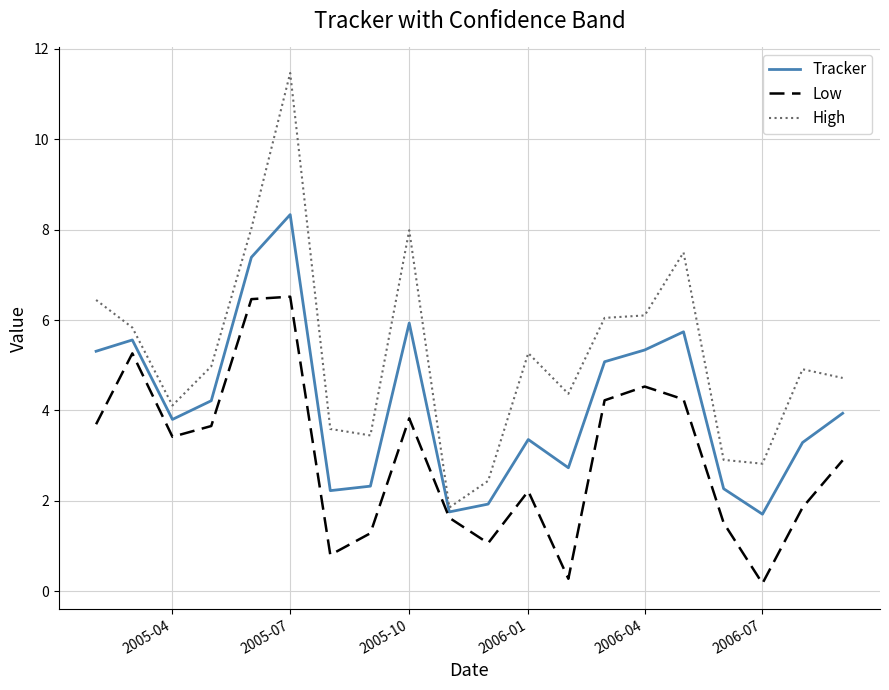

Is this an area chart (filled region under the line)?

No